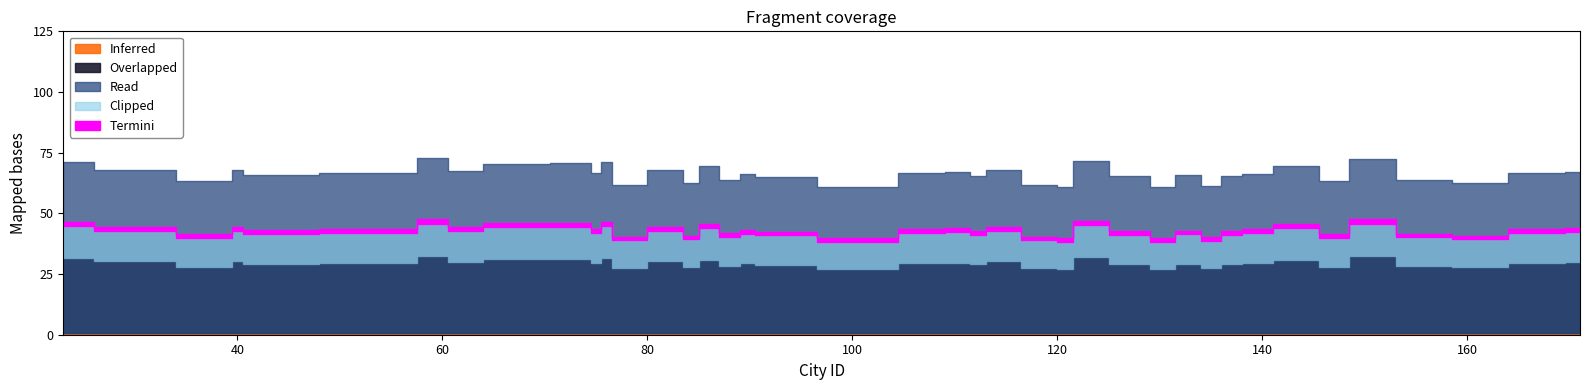

What is the ratio of the value at 160 to the value at 77?

1.0